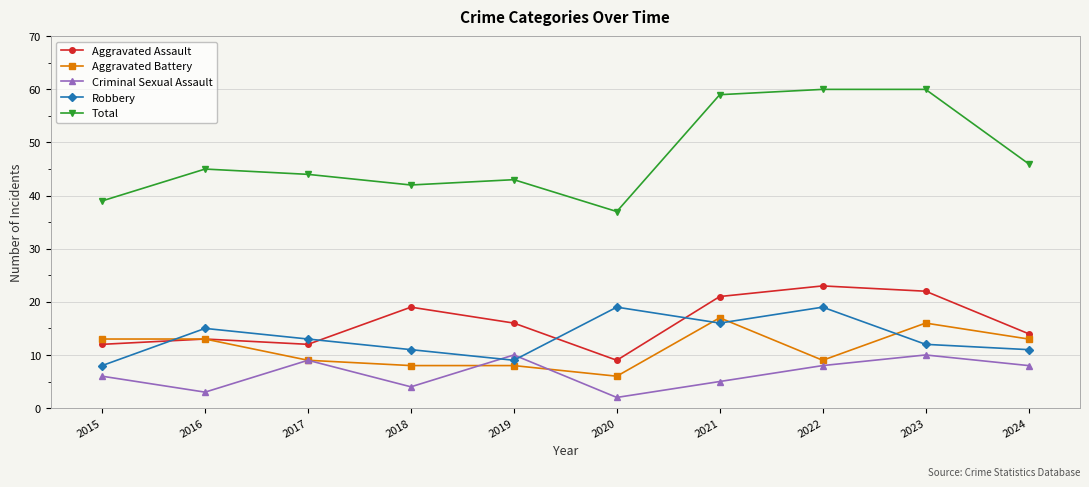

What is the difference between the maximum and second lowest values in the Criminal Sexual Assault series?

7